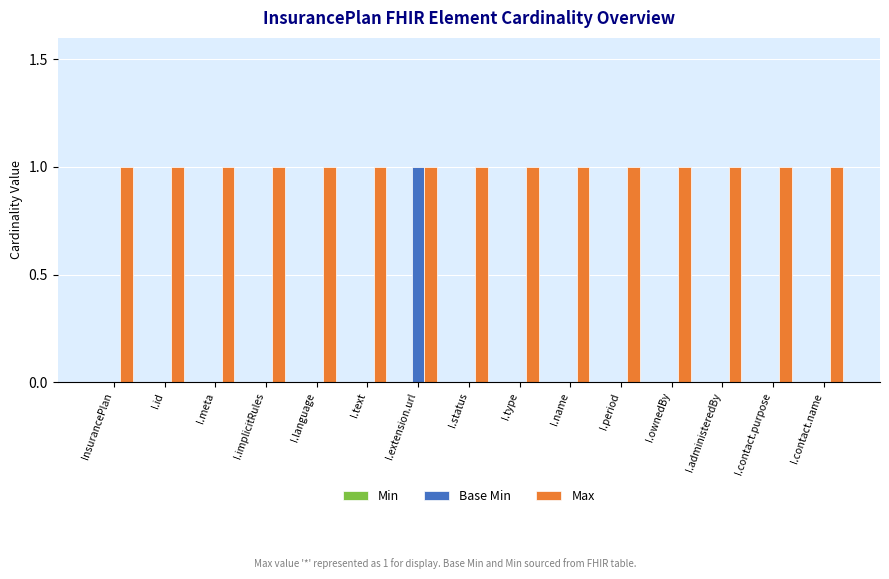

Which series has the largest range (max minus min)?

Base Min